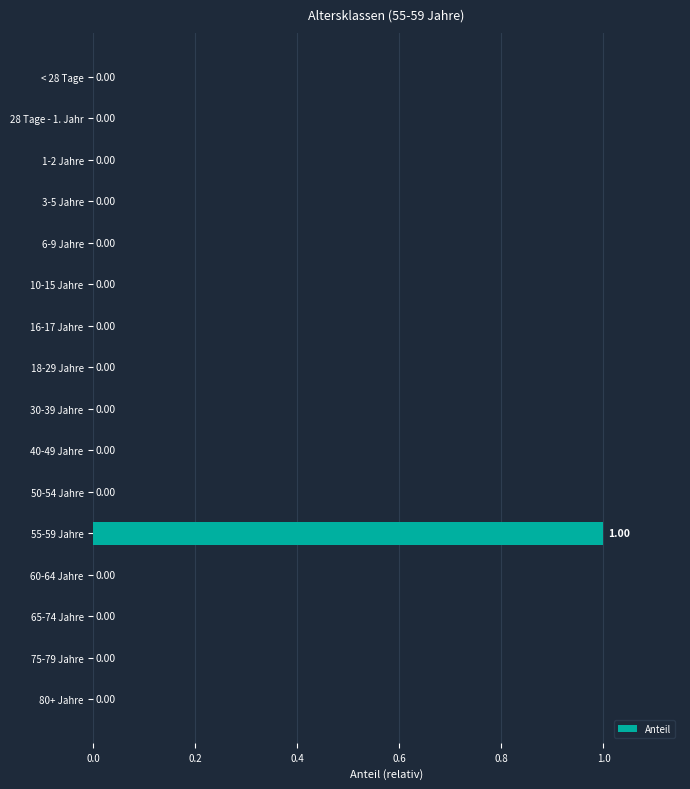

Are the bars horizontal?

Yes